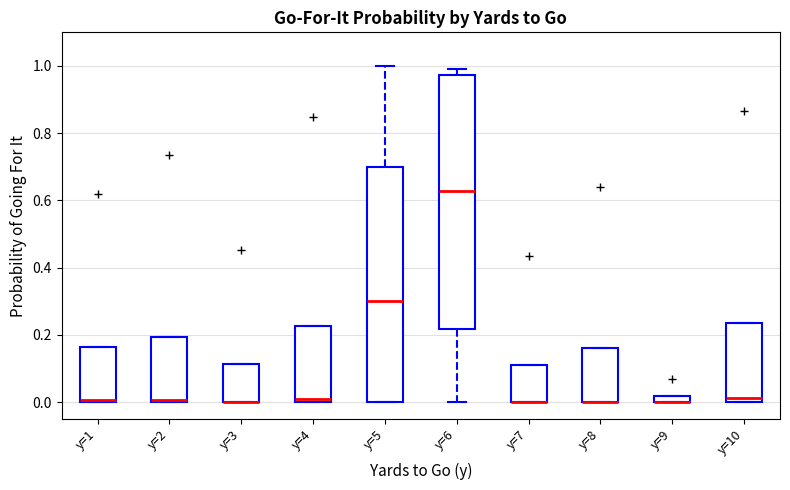

Which box is the tallest, from its lower edge to its upper edge?

y=6